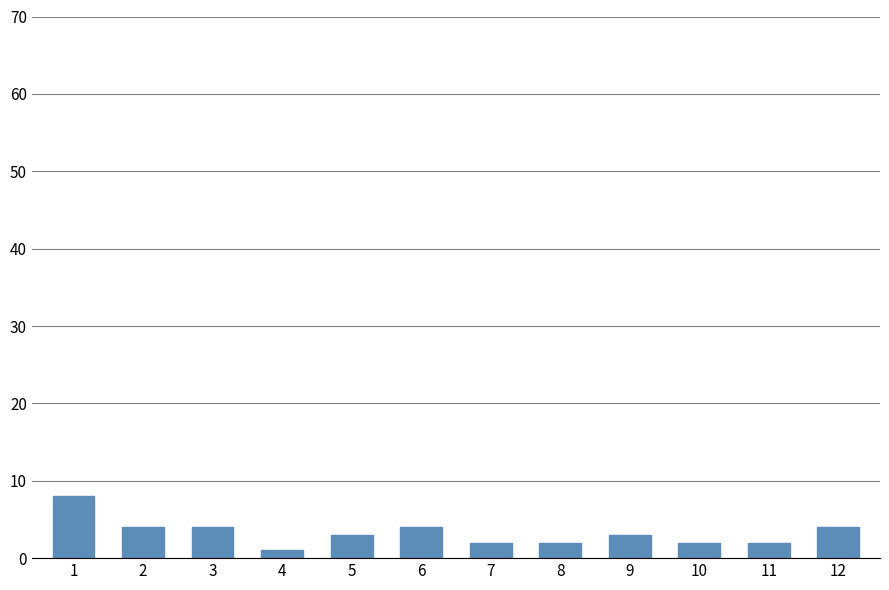

Approximately how many times larger is the value at 8 compared to 12?

0.5